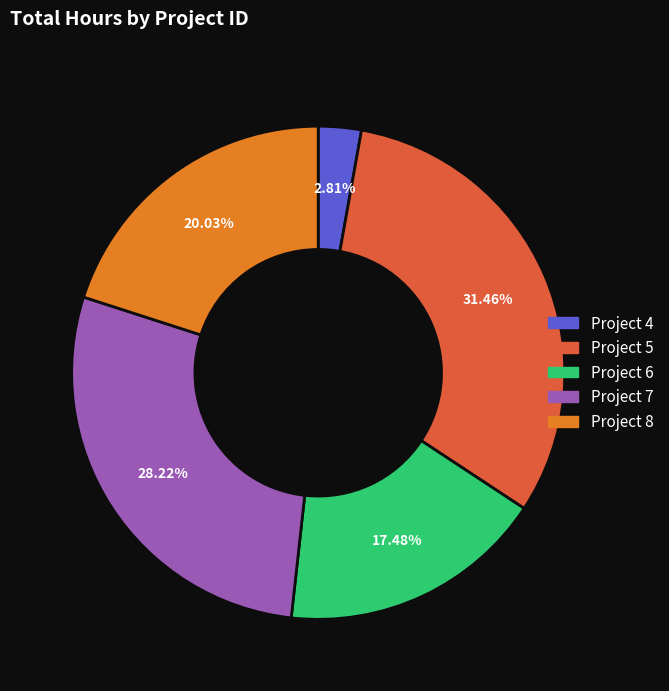

To the nearest percent, what is the average slice percentage?

20%